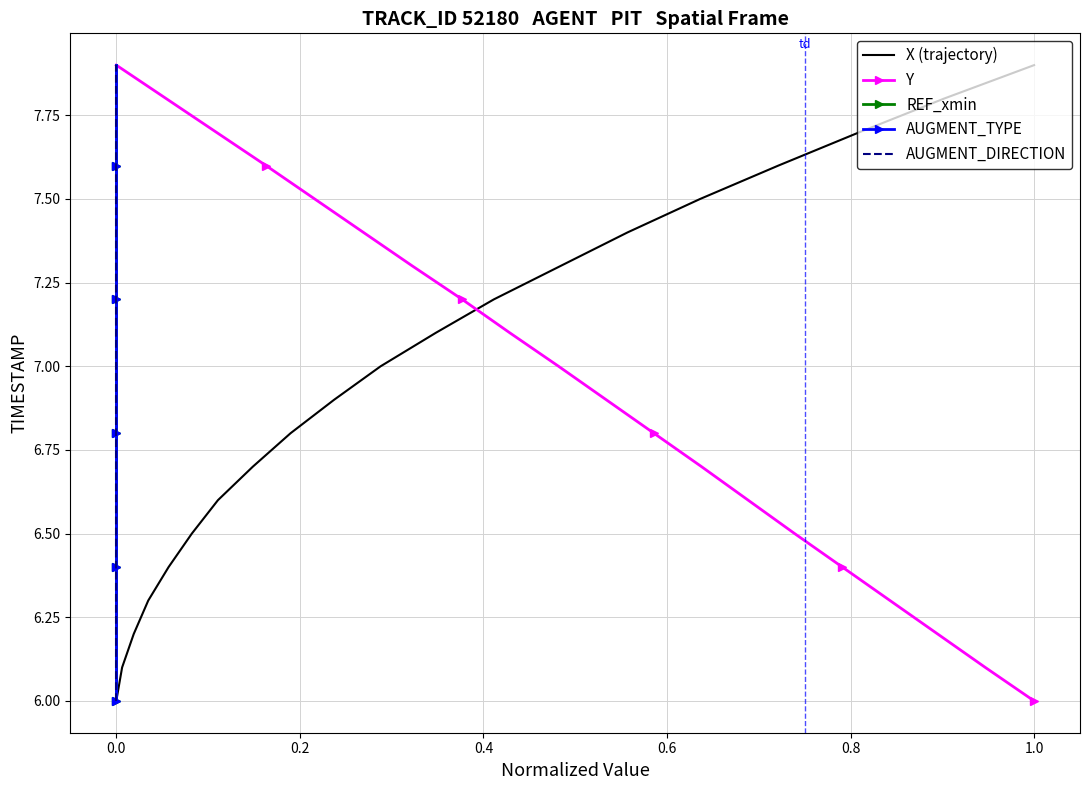

Does the chart have visible grid lines?

Yes